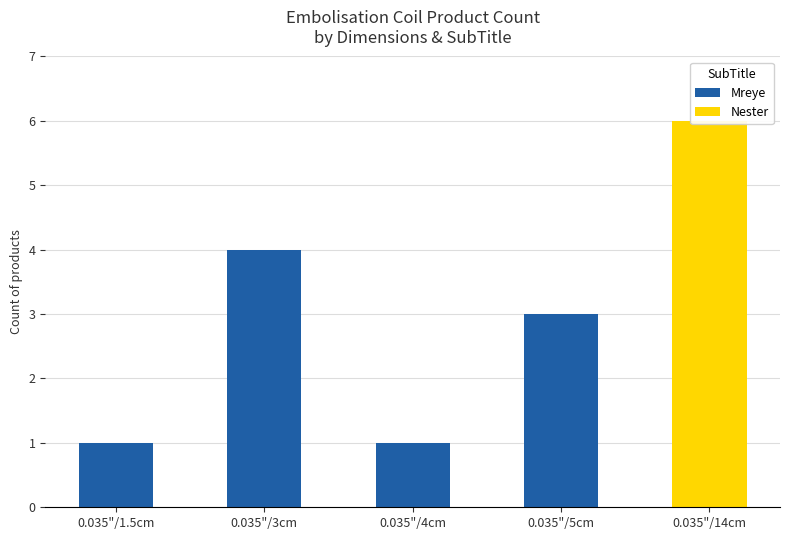

The value of Mreye at 0.035"/14cm is 0. True or false?

True